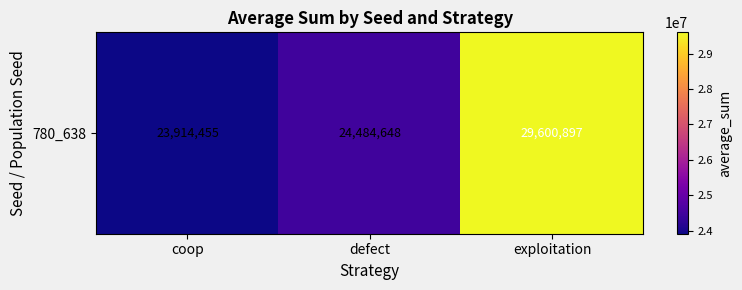

At which category does the chart reach its peak across all series?

exploitation